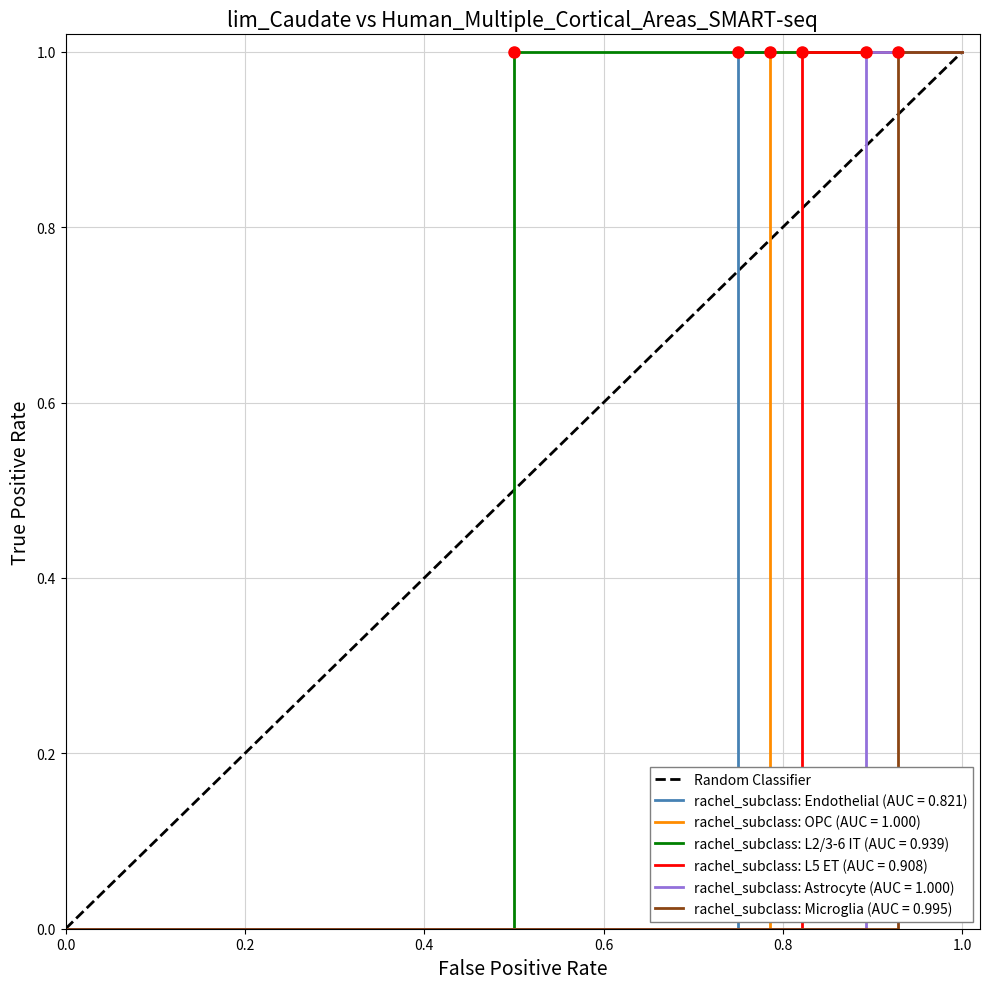

Reading left to right, list all the values displayed in this chart.

0	1